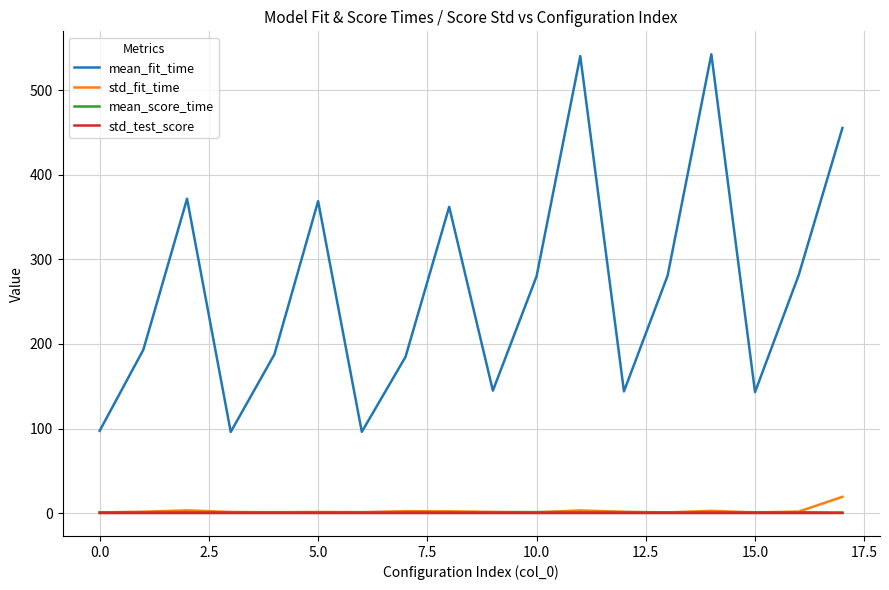

Which series has the largest total across all categories?

mean_fit_time